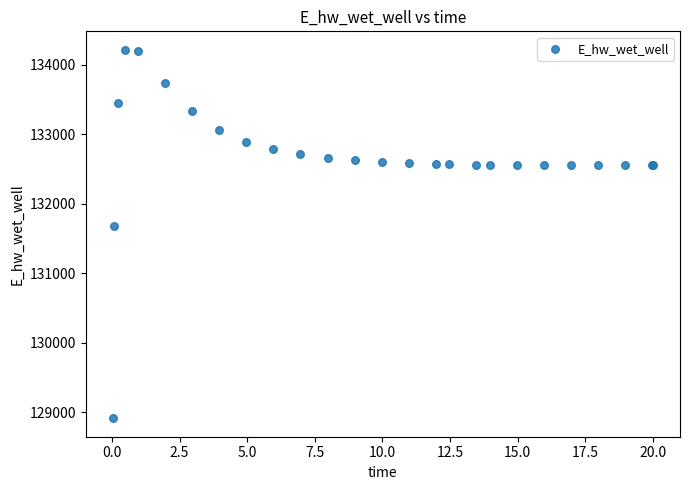

What Y value in the scatter plot is closest to 131564?

131679.0